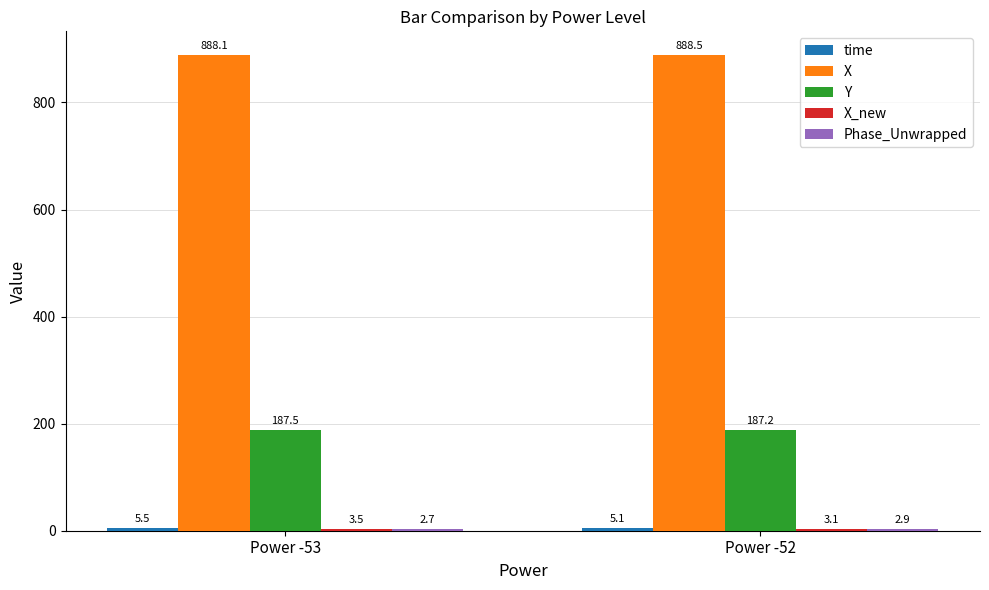

What is the sum of all X values?

1776.6